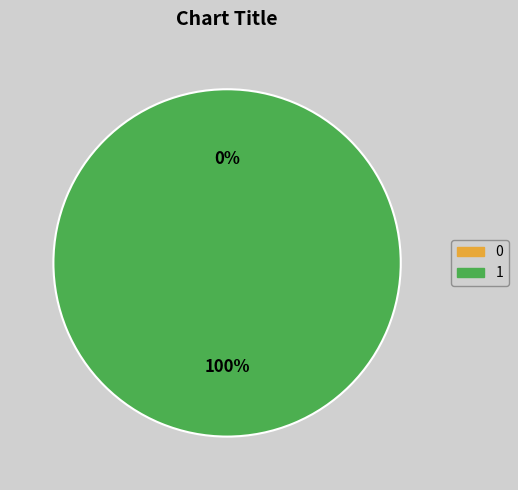

To the nearest percent, what is the average slice percentage?

50%